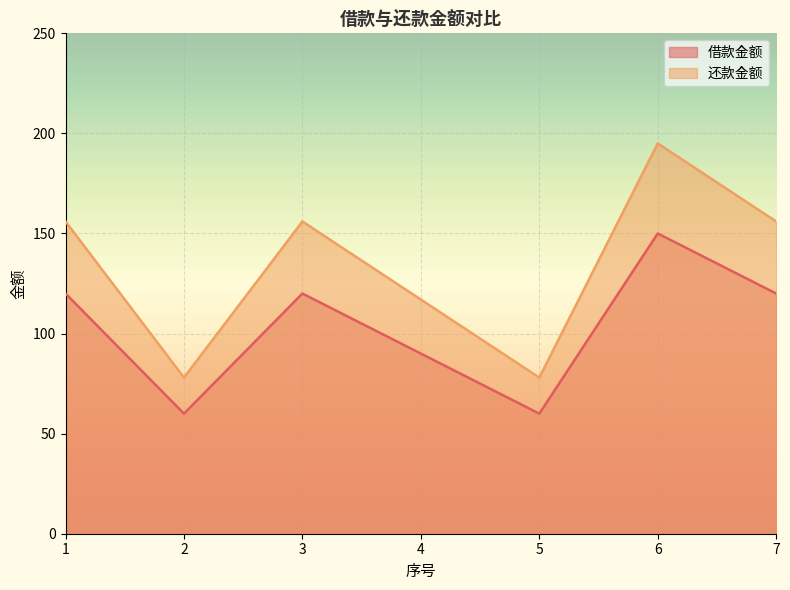

Reading left to right, extract all data points from this chart.

借款金额: 1=120	2=60	3=120	4=90	5=60	6=150	7=120
还款金额: 1=156	2=78	3=156	4=117	5=78	6=195	7=156